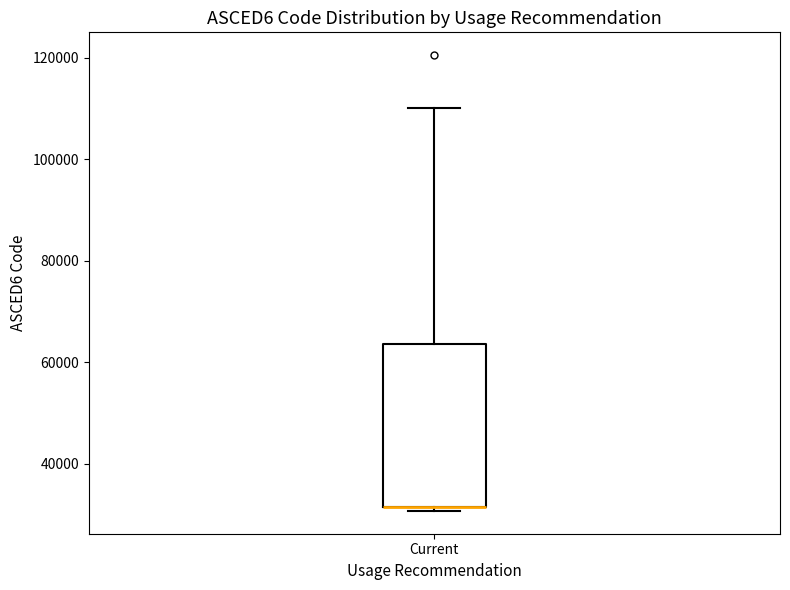

Where is the upper edge of the box for Current on the y-axis? The values are not printed on the chart, so give them approximately, as read against the axis.

64000